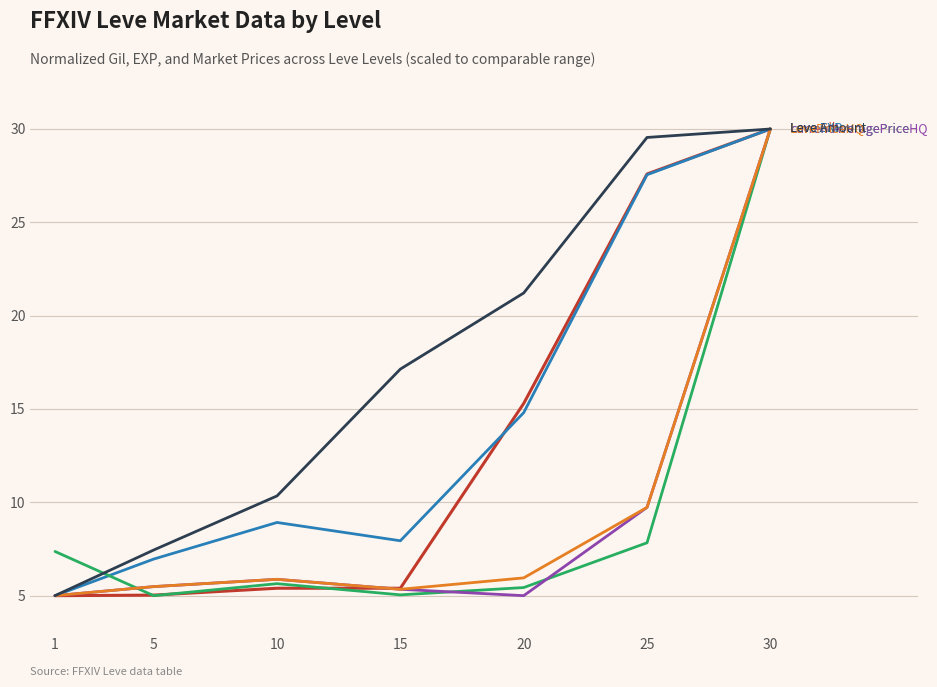

What is the difference between the highest and lowest values at 15?

12.1